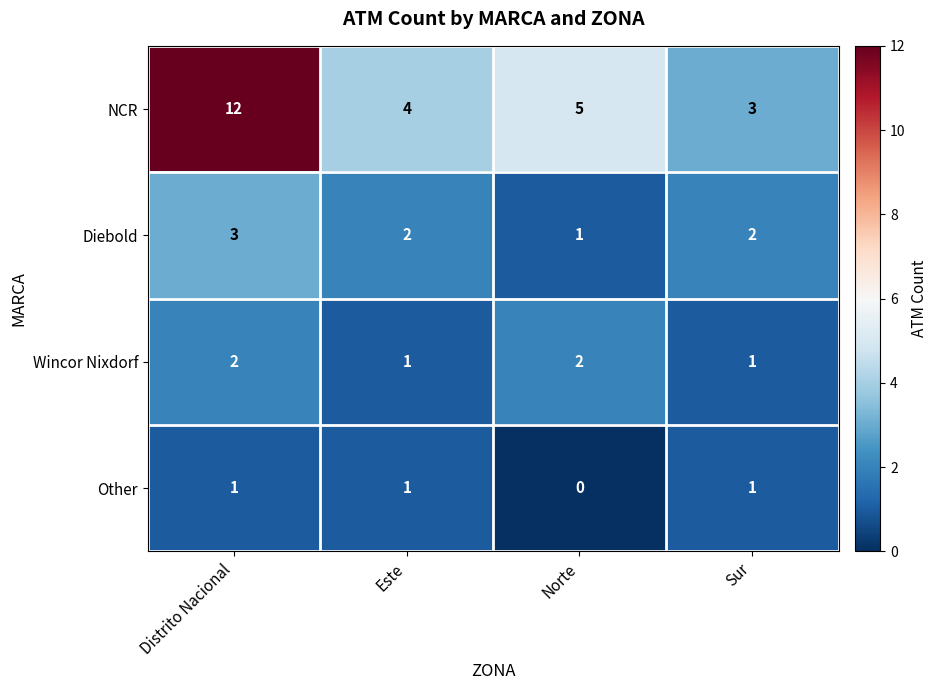

The Wincor Nixdorf series shows 0 at Este. True or false?

False